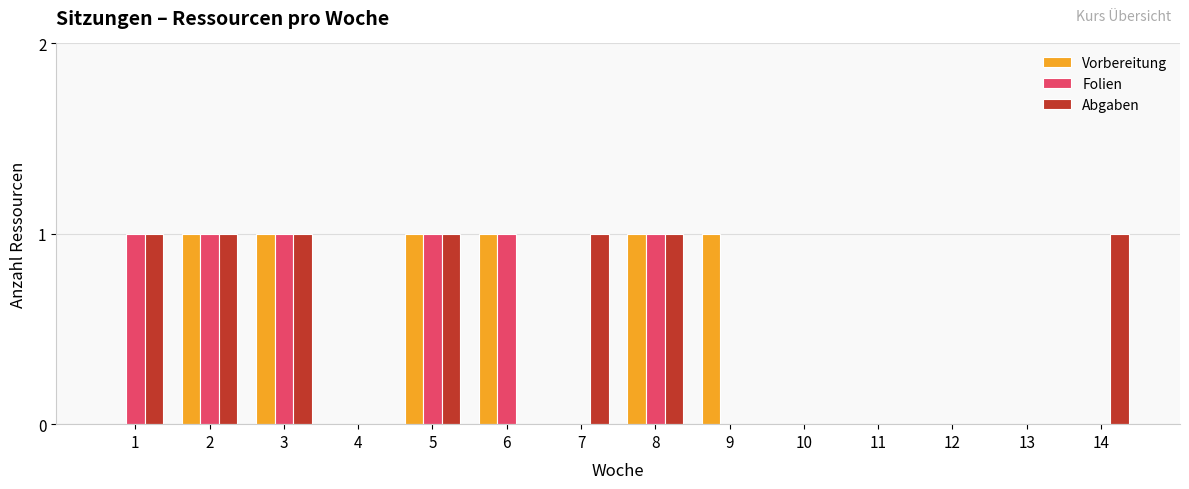

What is the sum of all Vorbereitung values?

6